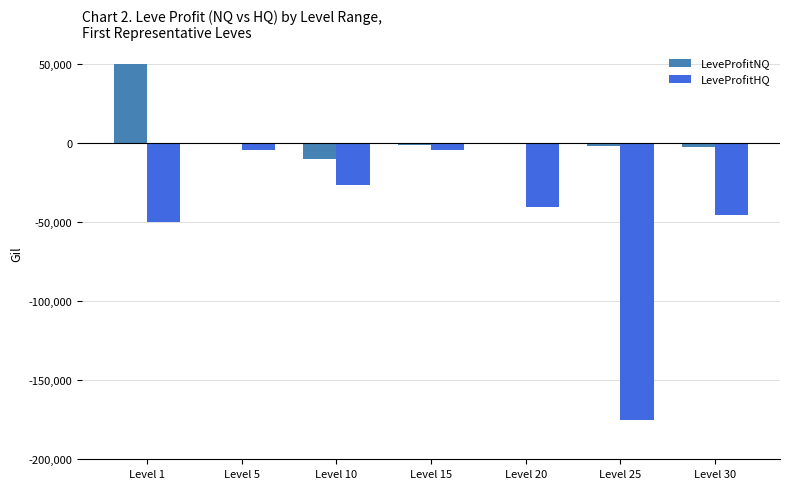

Which series has the largest range (max minus min)?

LeveProfitHQ